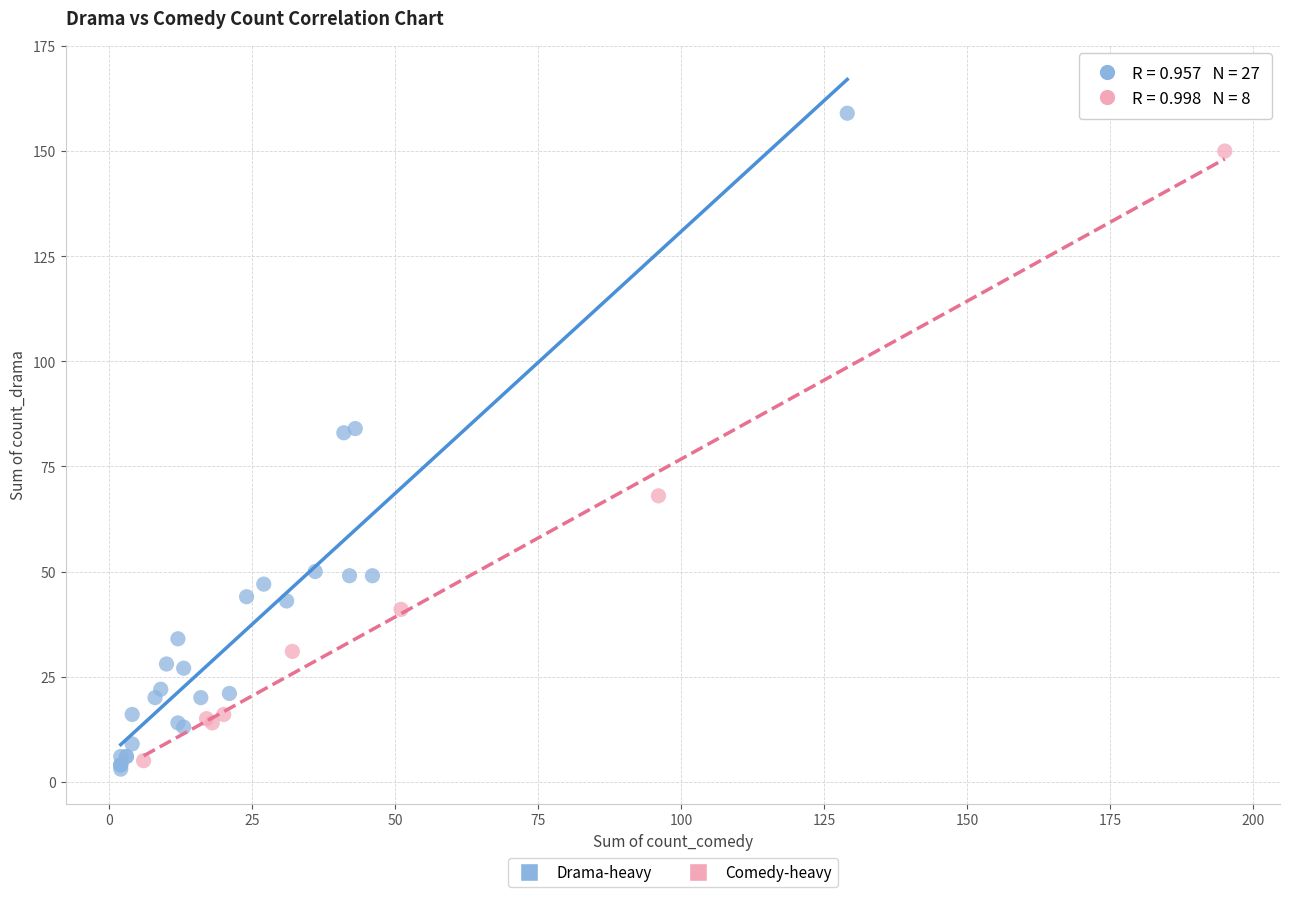

Which series contains the highest Y value?

Drama-heavy